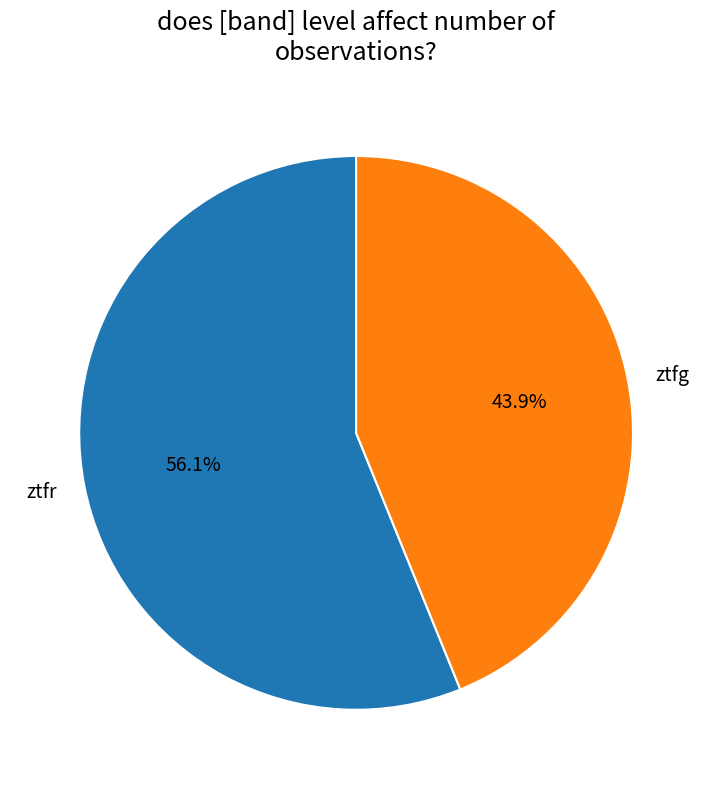

Is there a majority slice in this chart?

Yes